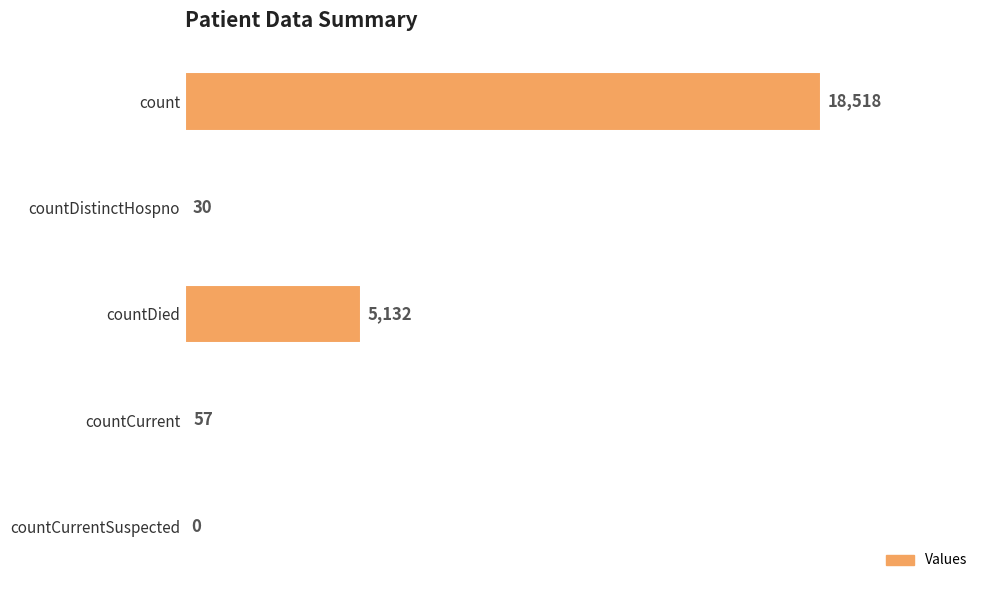

Reading top to bottom, transcribe all the data shown in this chart.

count=18518	countDistinctHospno=30	countDied=5132	countCurrent=57	countCurrentSuspected=0